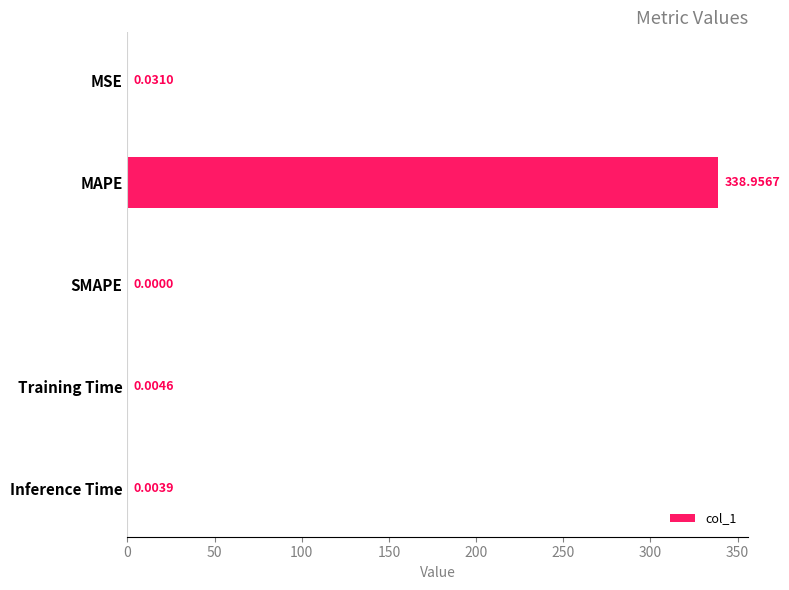

What is the sum of all values?

339.0